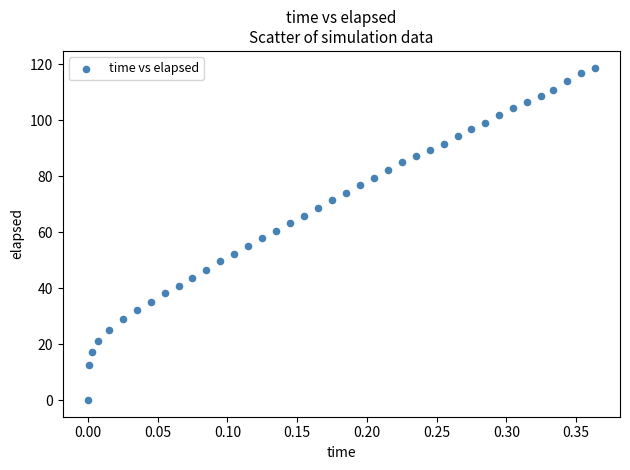

What is the range of X values (max minus min)?

0.4